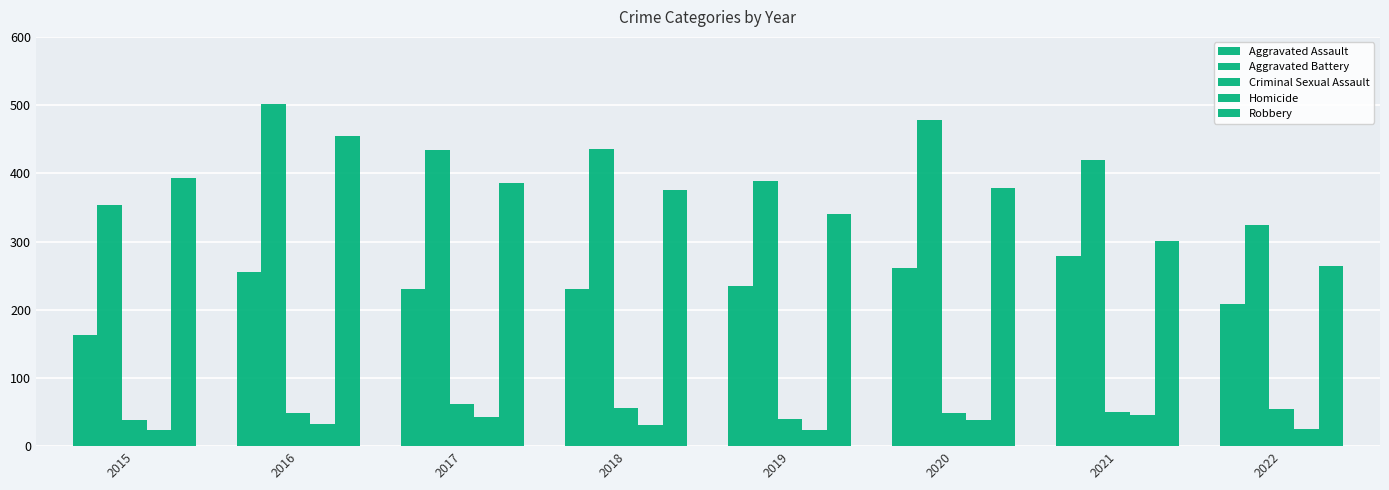

At how many categories does at least one series exceed 433?

4